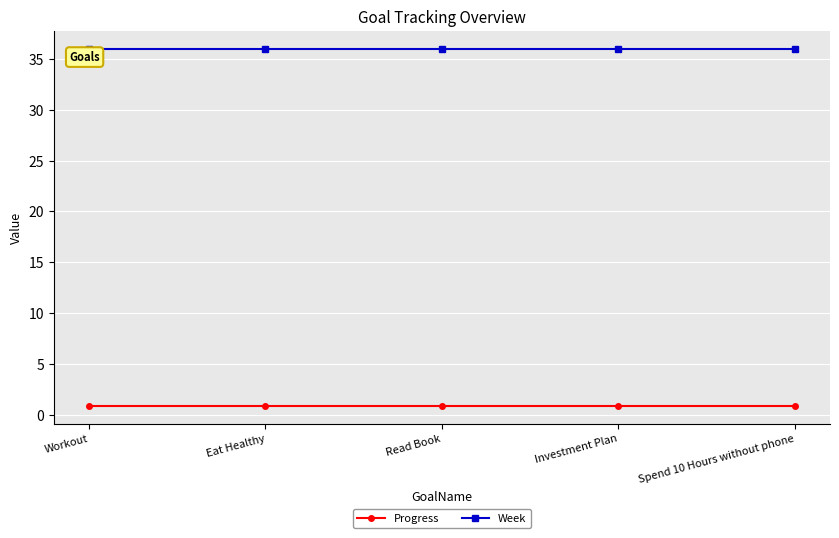

Rank the series by their average value, from lowest to highest.

Progress, Week